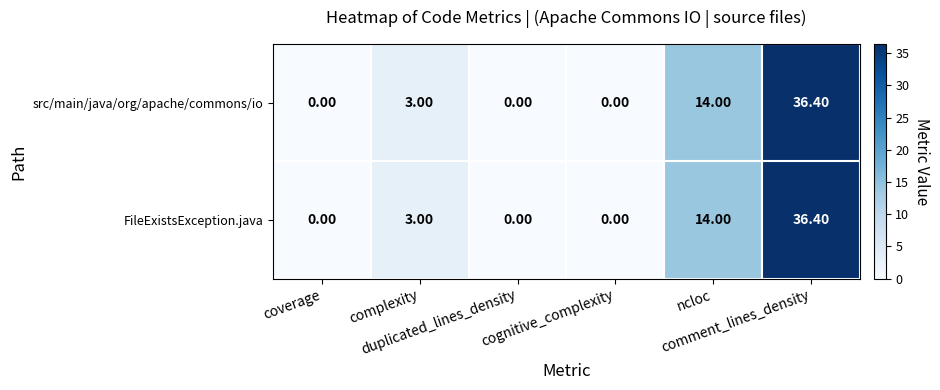

How many series are shown in this chart?

2